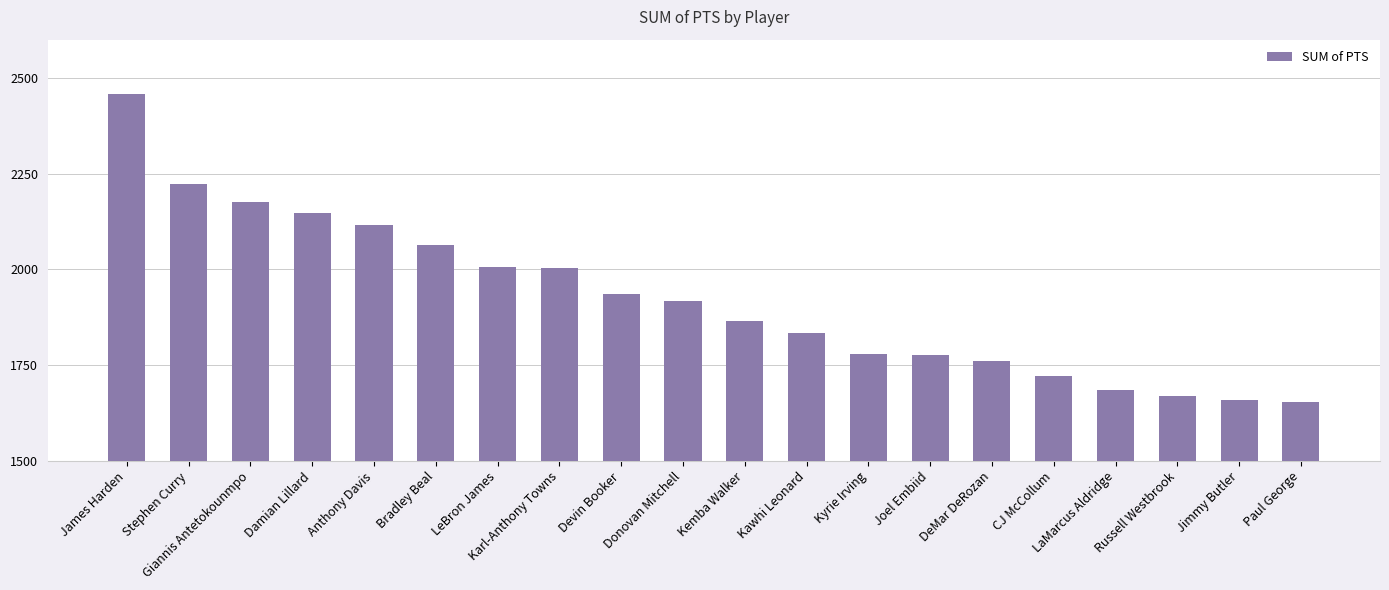

Which label corresponds to the largest value in the chart?

James Harden